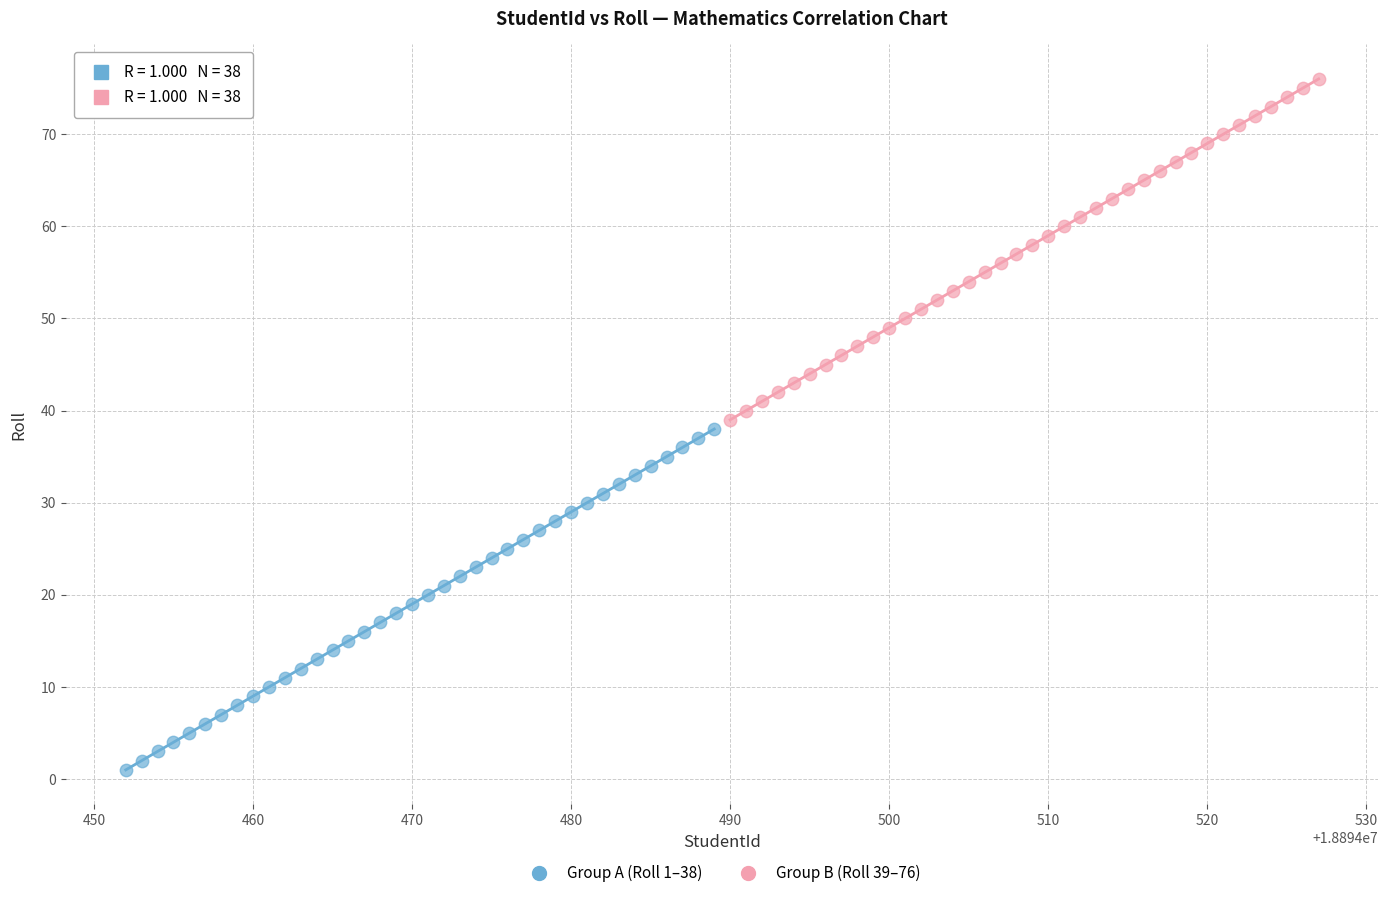

What are all the series names shown in the legend?

Group A (Roll 1–38), Group B (Roll 39–76)